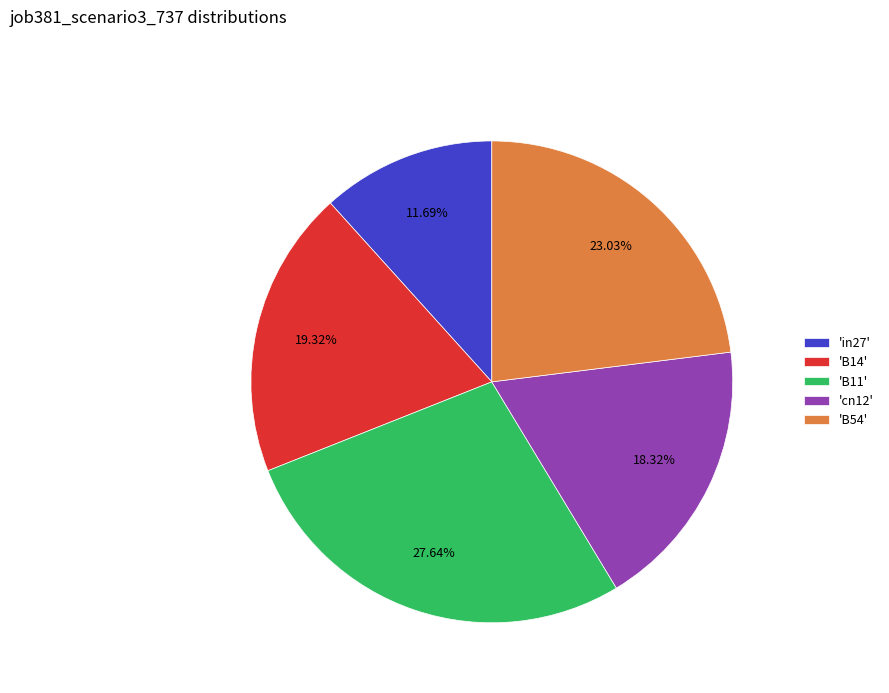

Does any single category account for the majority?

No